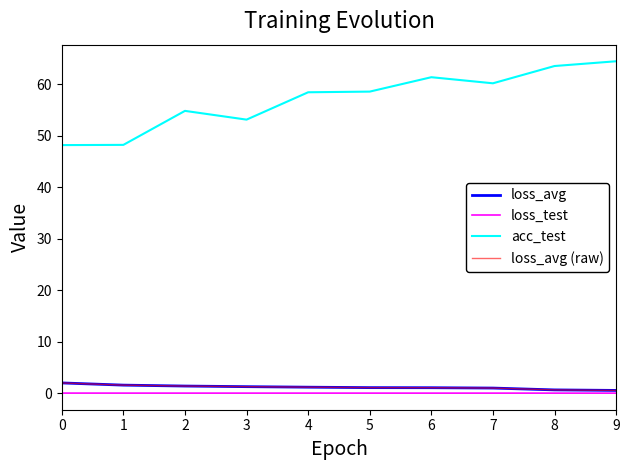

Between 5 and 6, which series saw the biggest shift?

acc_test